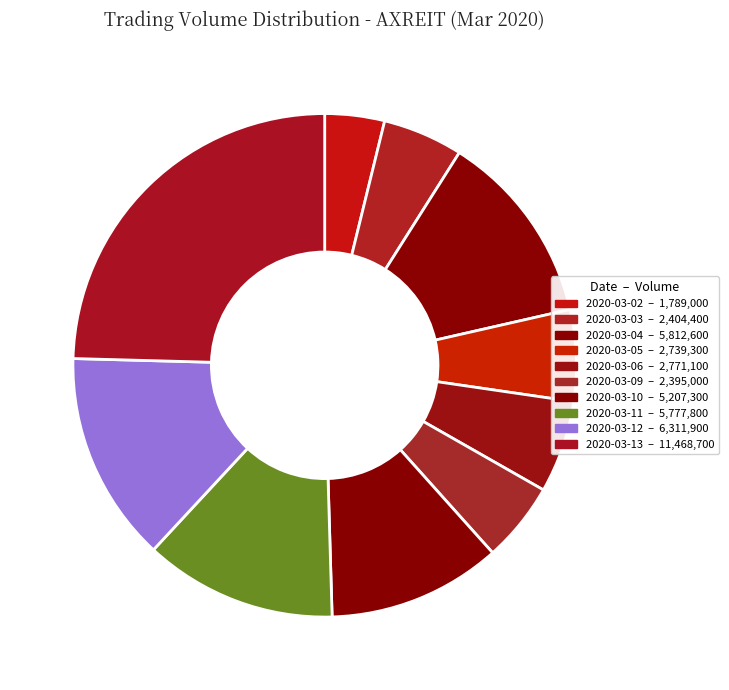

What is the smallest slice in the pie chart?

2020-03-02